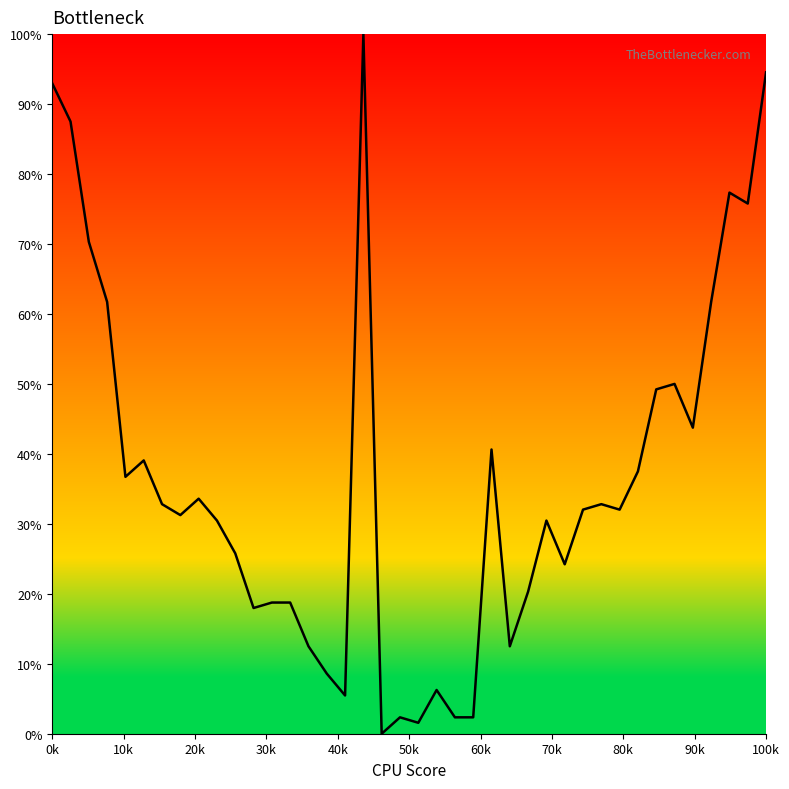

What is the greatest value displayed?

100.0